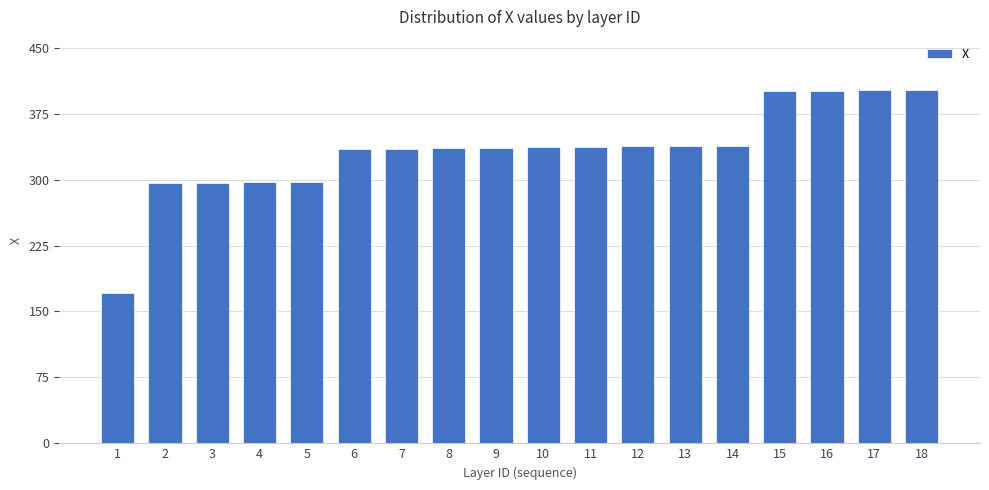

Is it true that the value at 9 is 457.8?

False